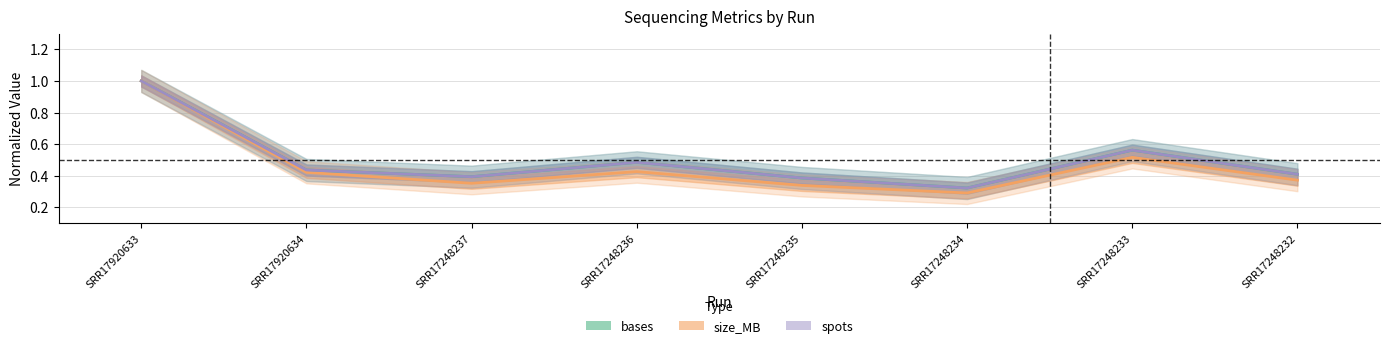

What is the value of the bases point at the 3rd from the left?

0.4